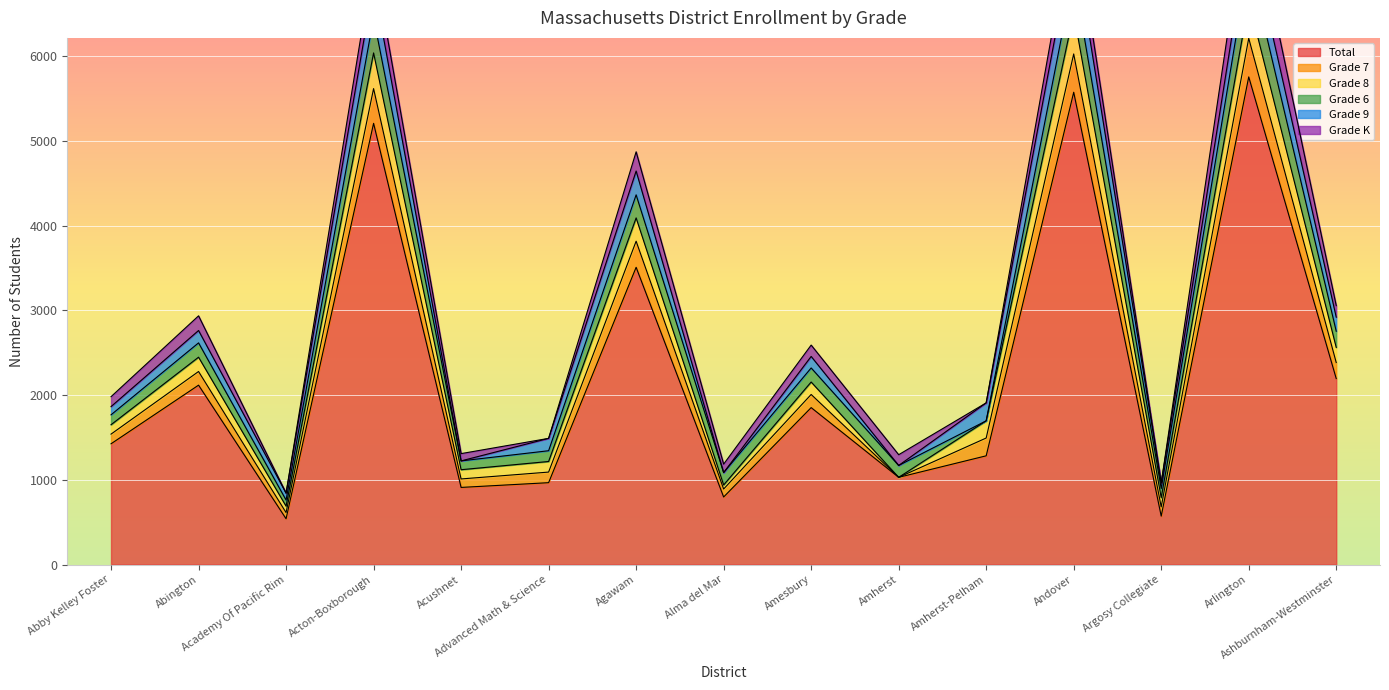

At how many categories does at least one series exceed 3385?

4